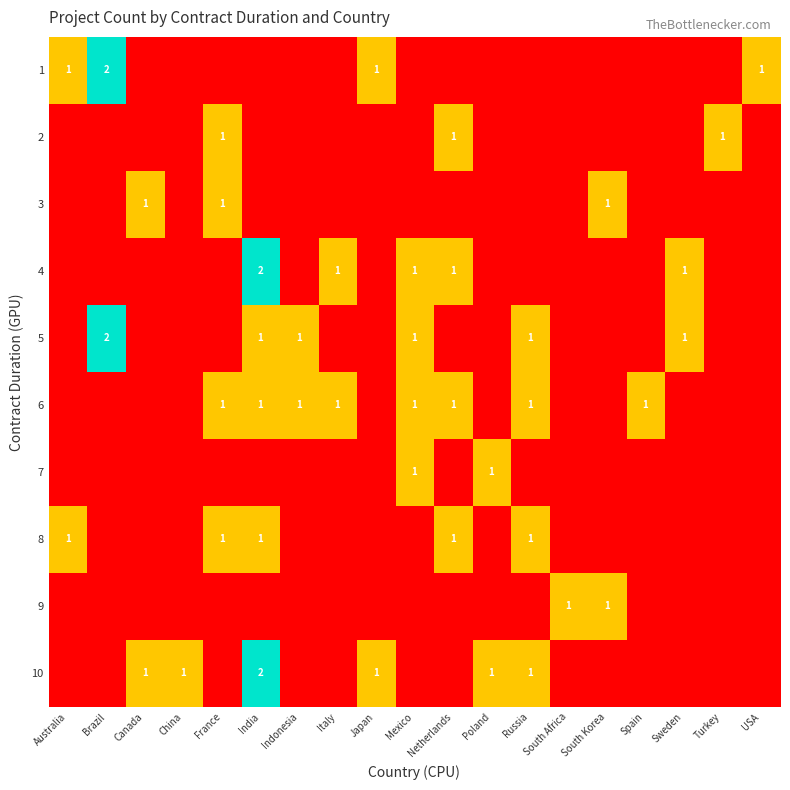

Which has a higher value, USA or Netherlands?

USA